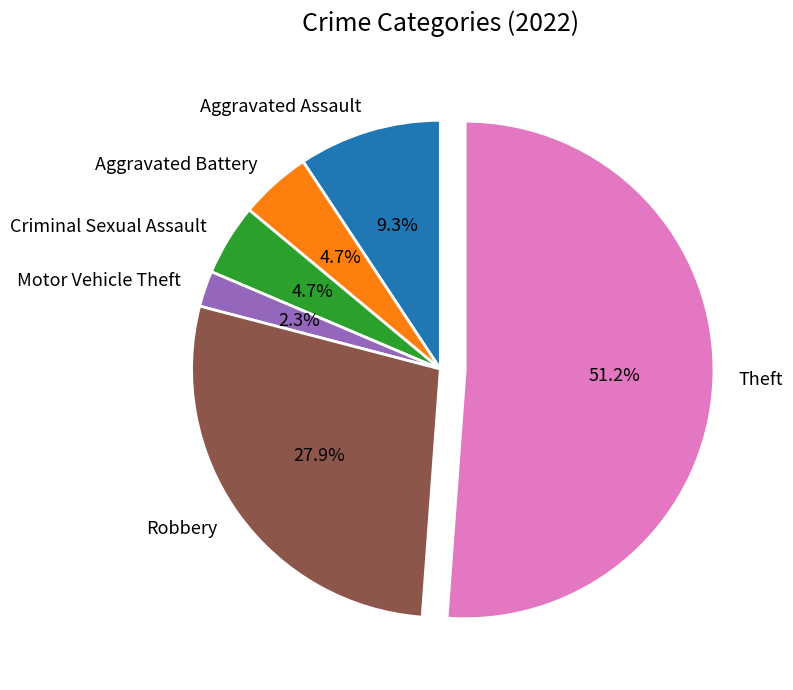

To the nearest percent, what portion does Theft represent?

51%